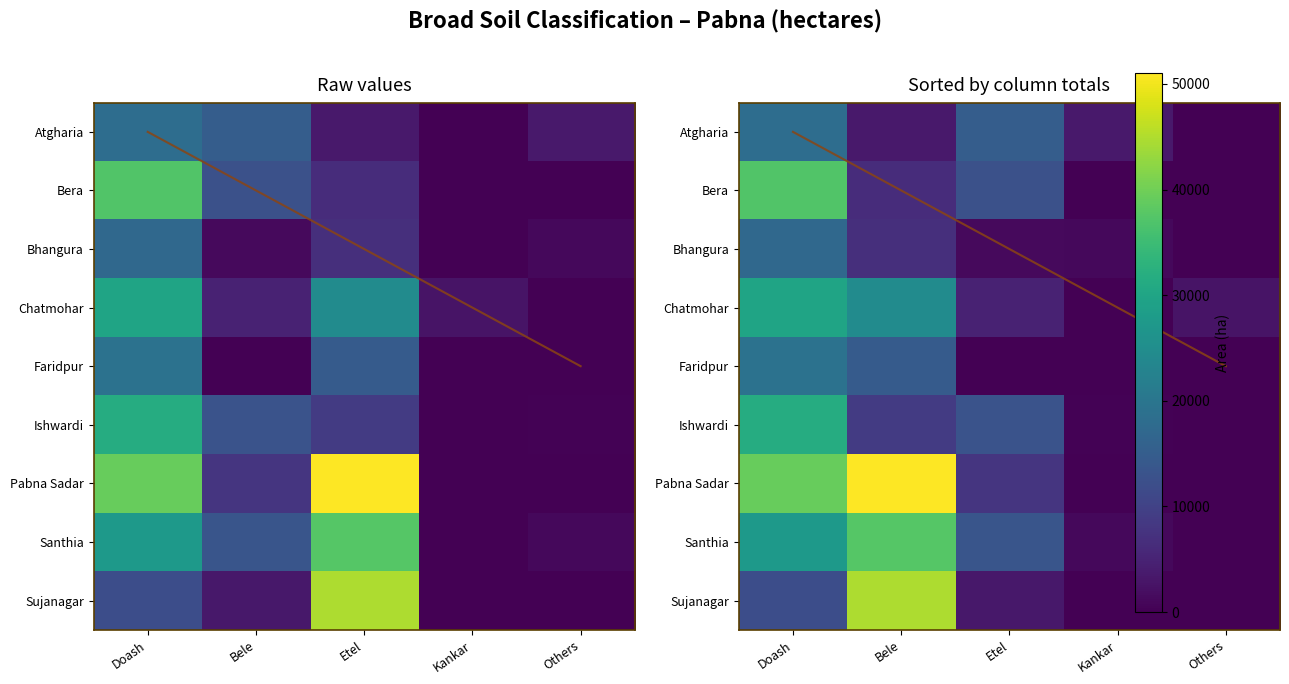

At Bele, list the series in order from largest to smallest.

Pabna Sadar, Sujanagar, Santhia, Chatmohar, Faridpur, Ishwardi, Bhangura, Bera, Atgharia